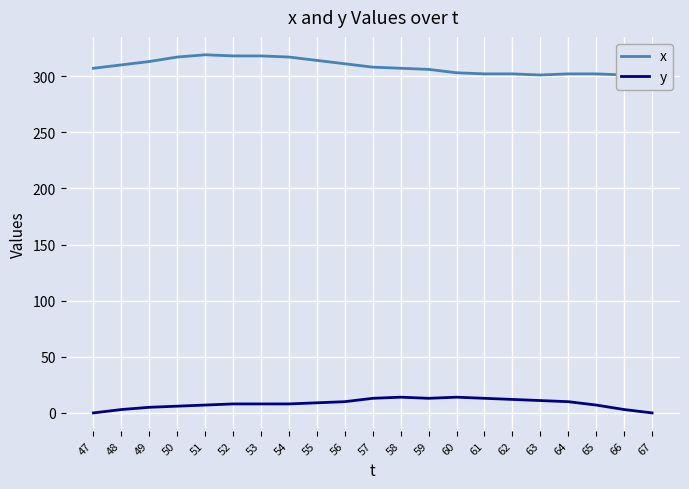

True or false: x and y cross at least once.

False